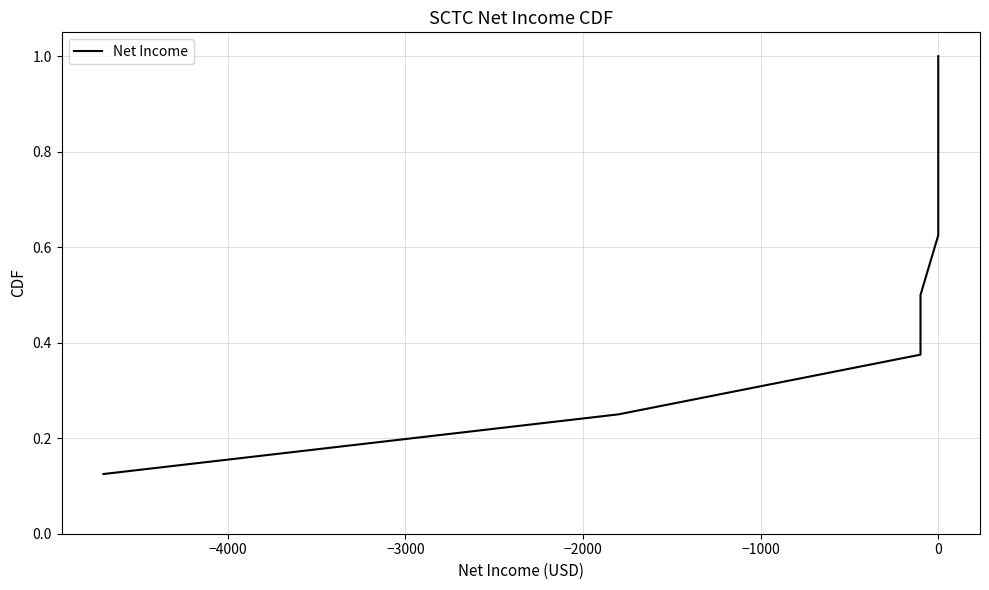

Reading left to right, list all the values displayed in this chart.

0.1	0.2	0.4	0.5	0.6	0.8	0.9	1.0